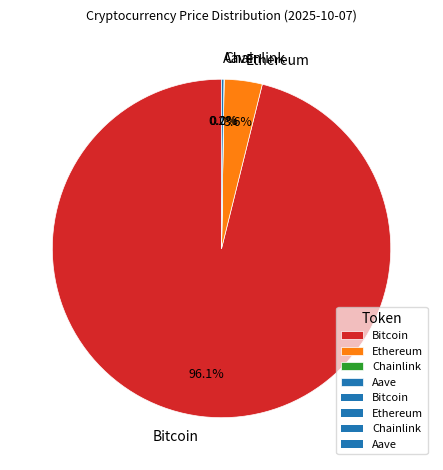

To the nearest percent, what portion does Ethereum represent?

4%